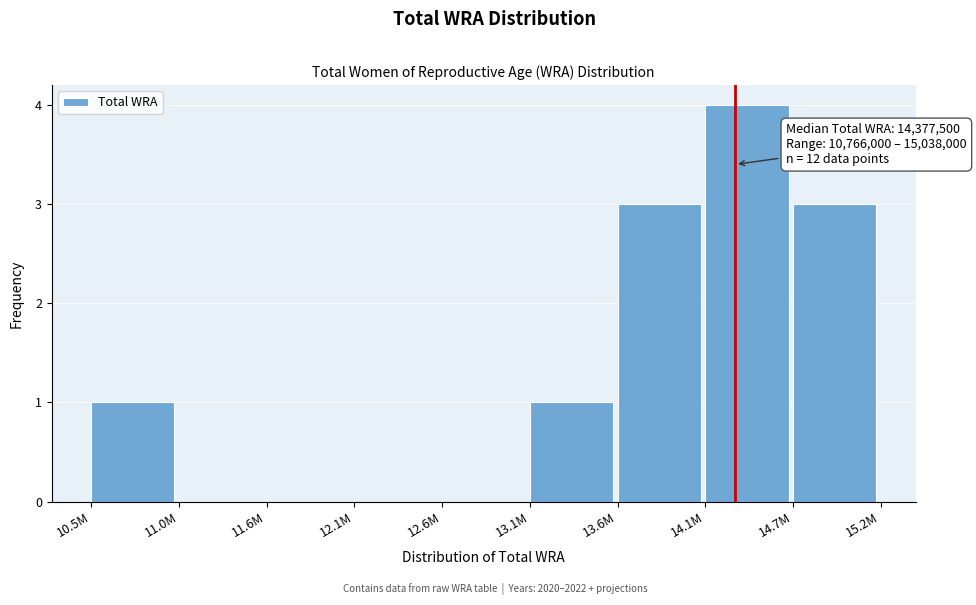

Reading right to left, list all the values displayed in this chart.

14.7M=3	14.1M=4	13.6M=3	13.1M=1	12.6M=0	12.1M=0	11.6M=0	11.0M=0	10.5M=1